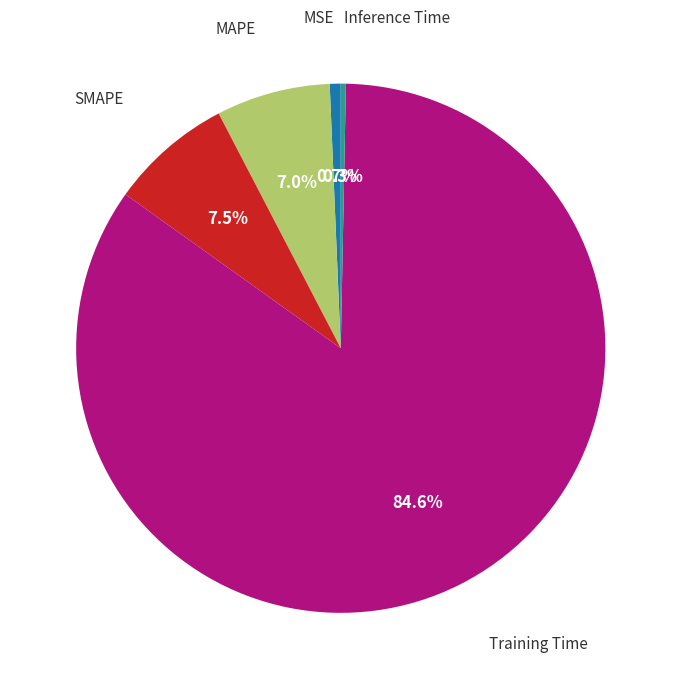

To the nearest percent, what is the difference between the largest and smallest slice percentages?

84%